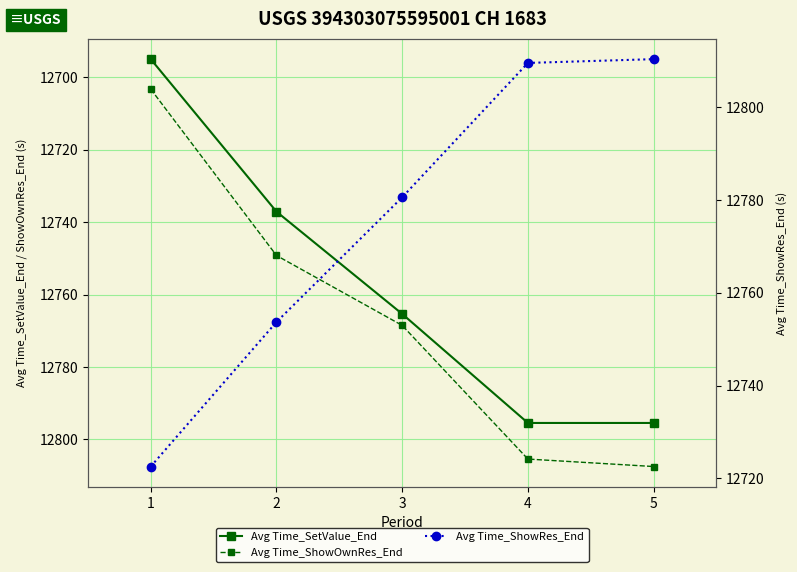

Which category has the highest value across all series?

5